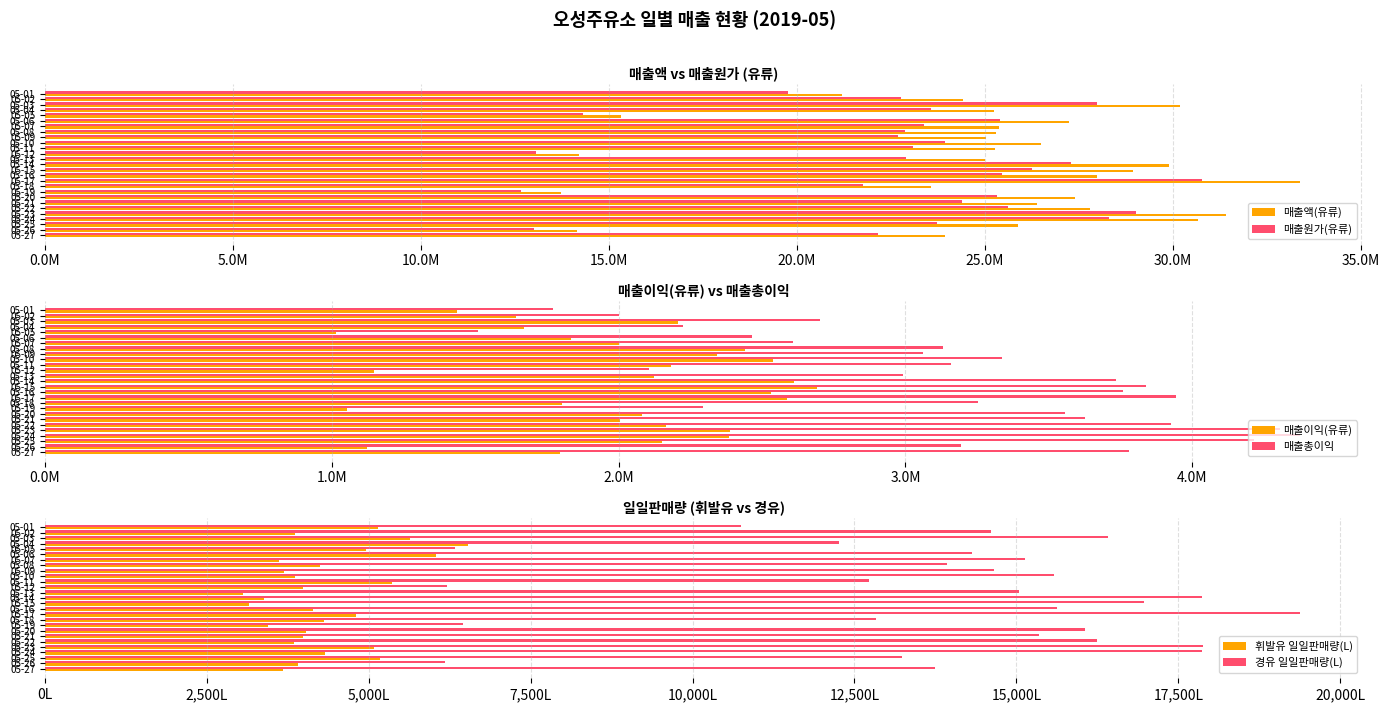

How many groups of bars are there?

27